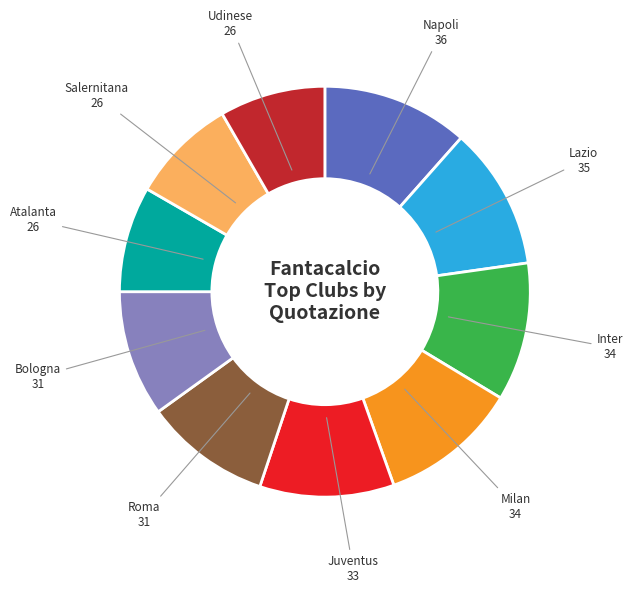

Does any single category account for the majority?

No